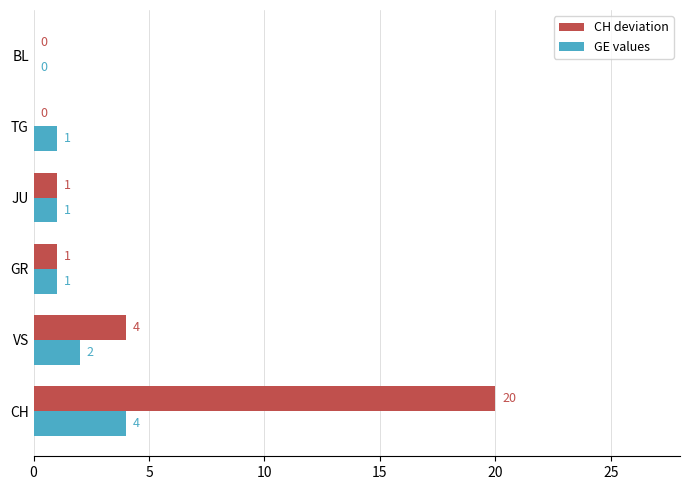

How many GE values values are between 1 and 2?

4